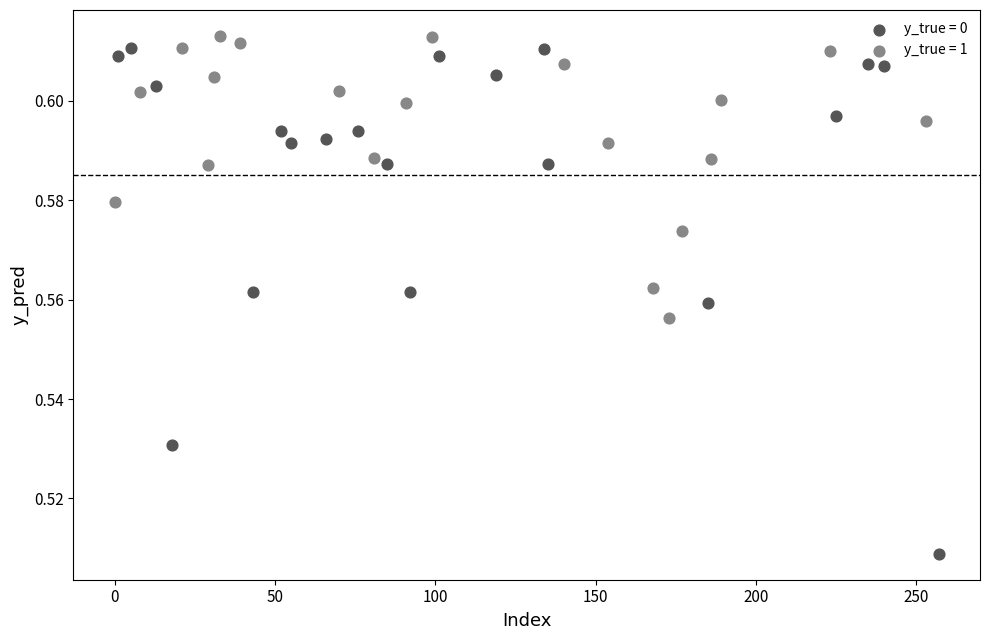

Which series contains the lowest Y value?

y_true = 0